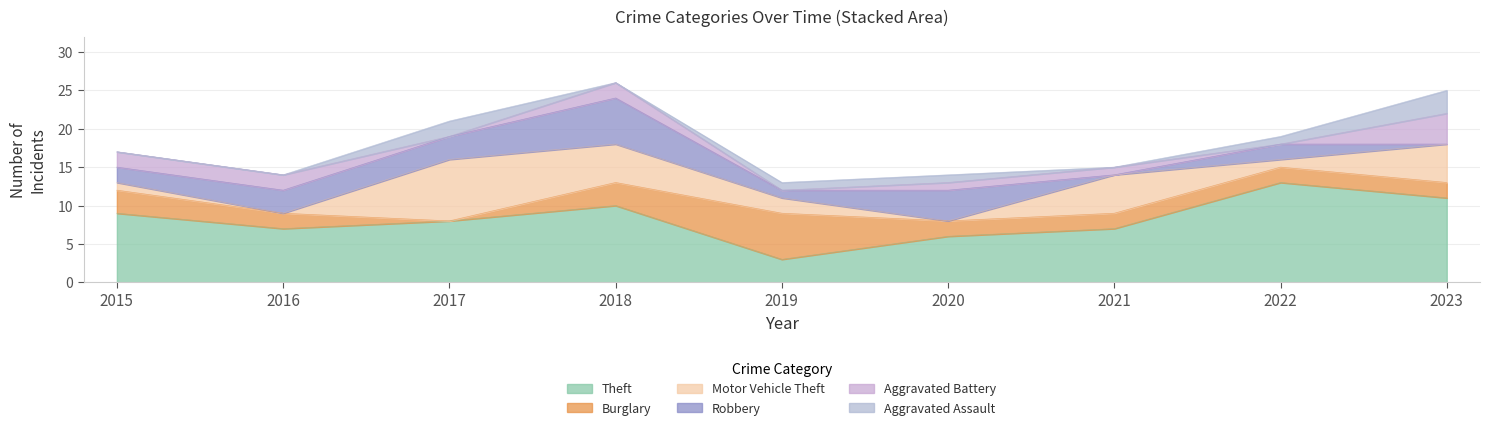

What is the greatest value displayed?

13